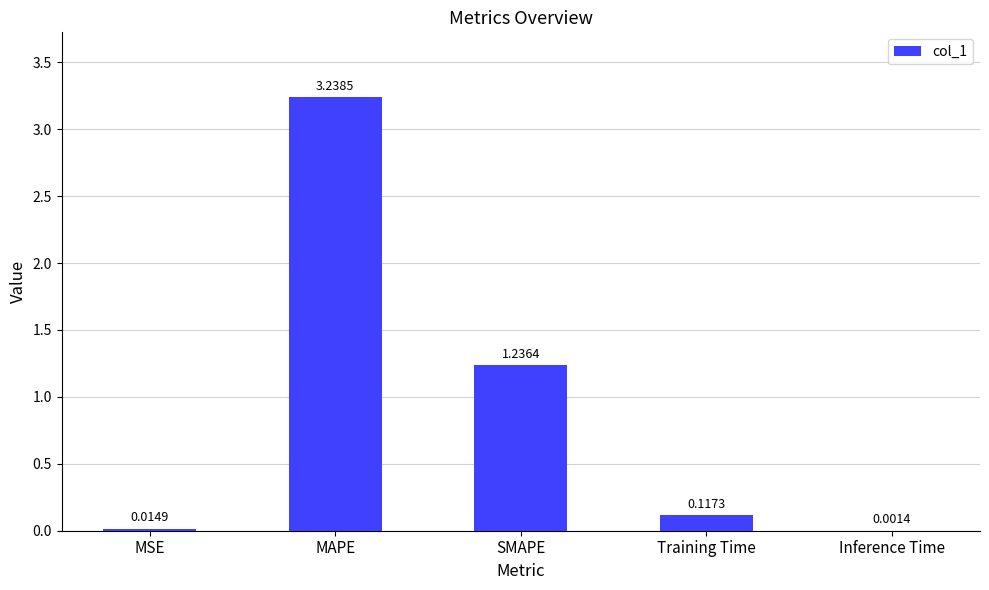

Which category has the highest value across all series?

MAPE